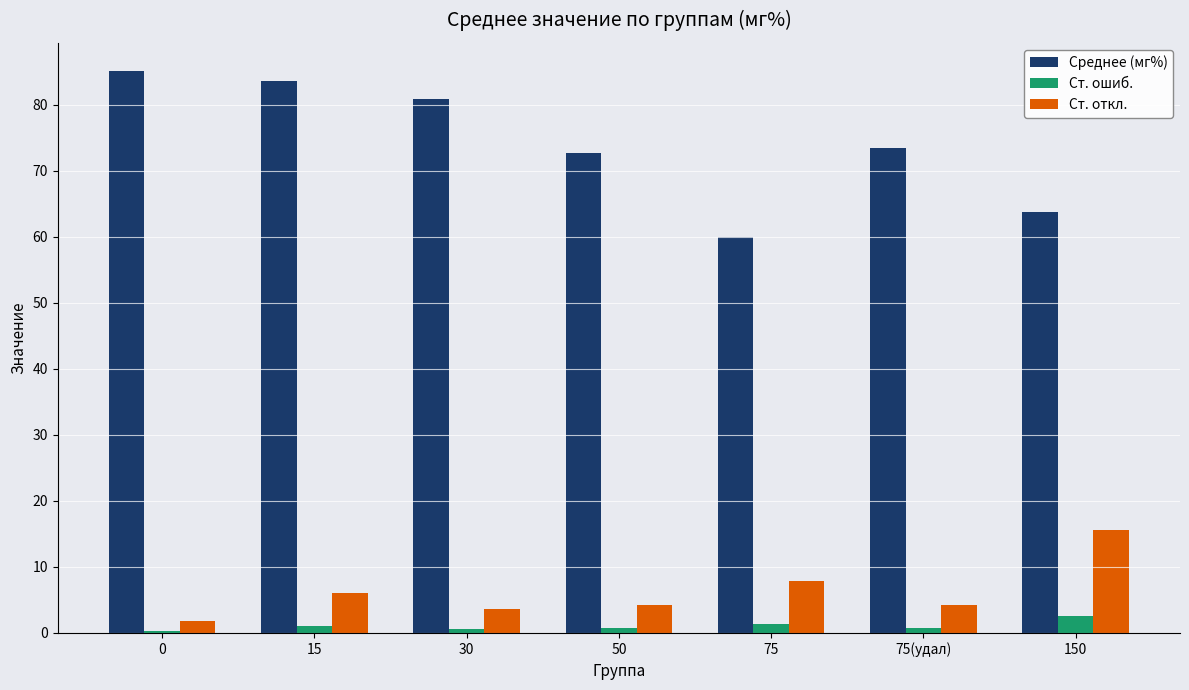

At which label is Среднее (мг%) closest to 72?

50